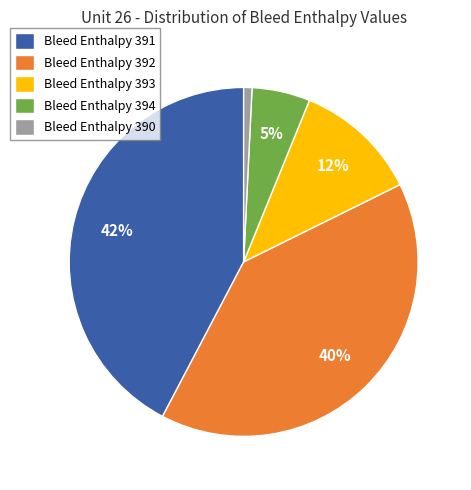

Between Bleed Enthalpy 391 and Bleed Enthalpy 393, which is larger?

Bleed Enthalpy 391